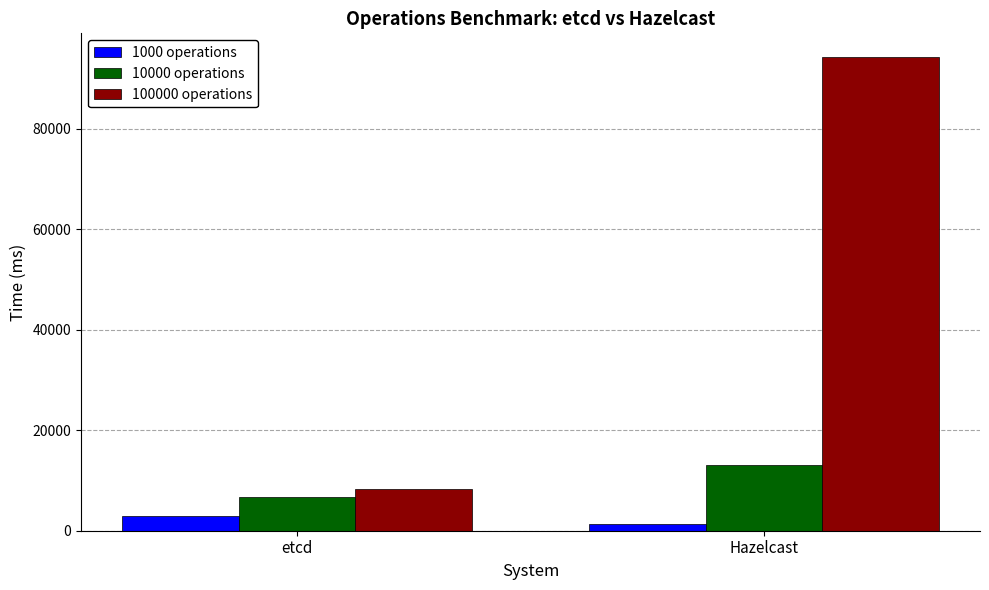

List the labels in order of 1000 operations value, smallest first.

Hazelcast, etcd